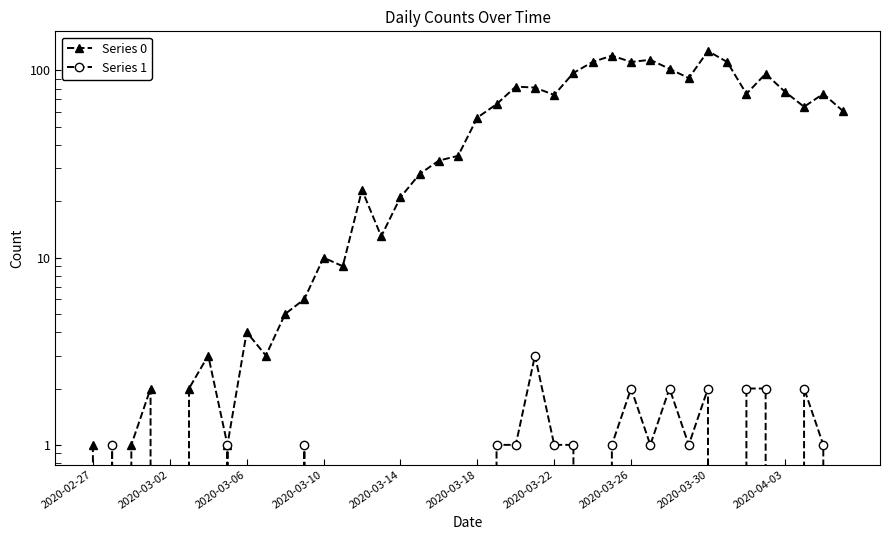

Which series has the widest spread of values?

Series 0